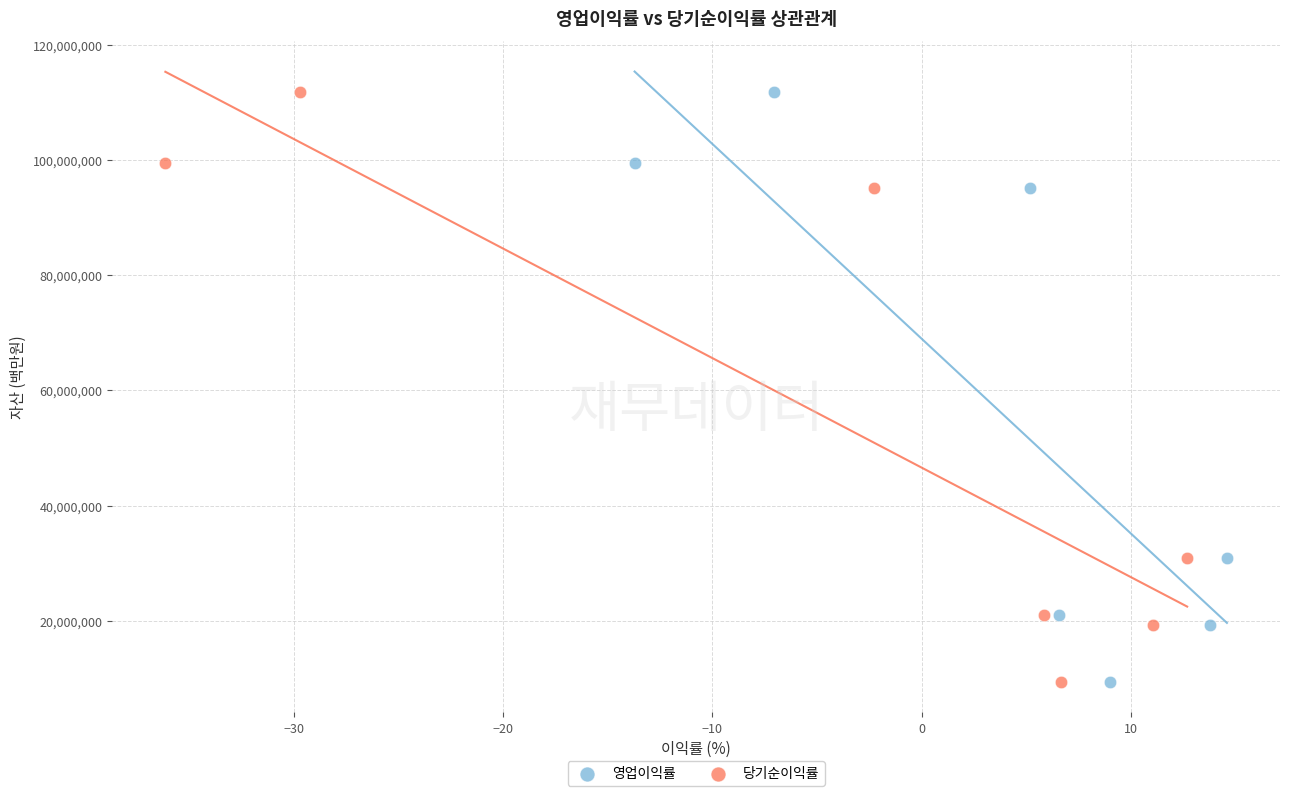

What are all the series names shown in the legend?

영업이익률, 당기순이익률